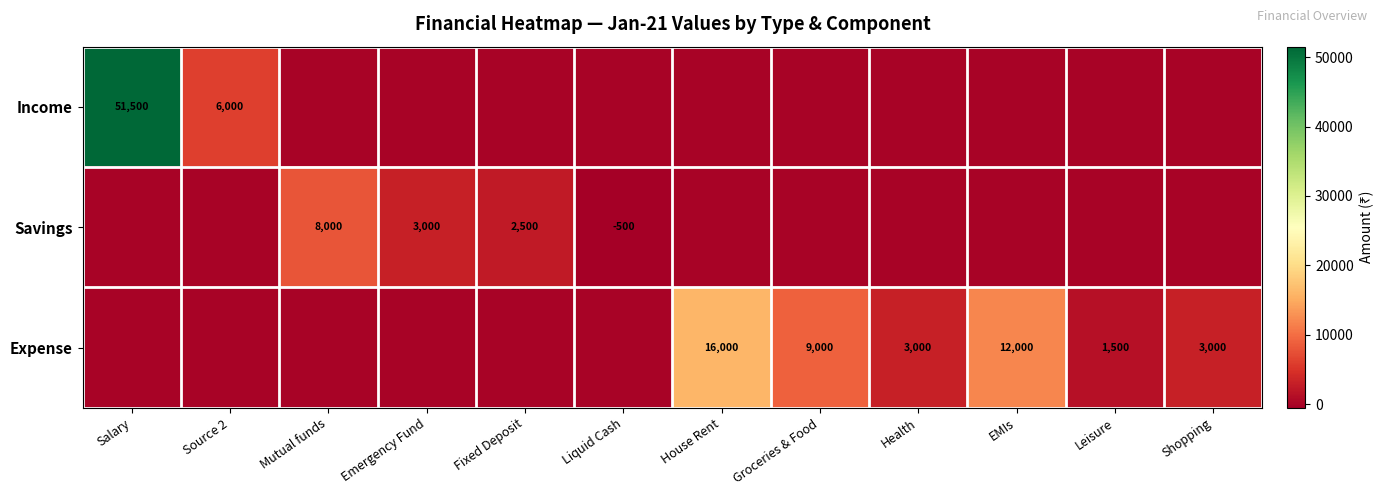

True or false: Expense has a value of 3000 at Shopping.

True